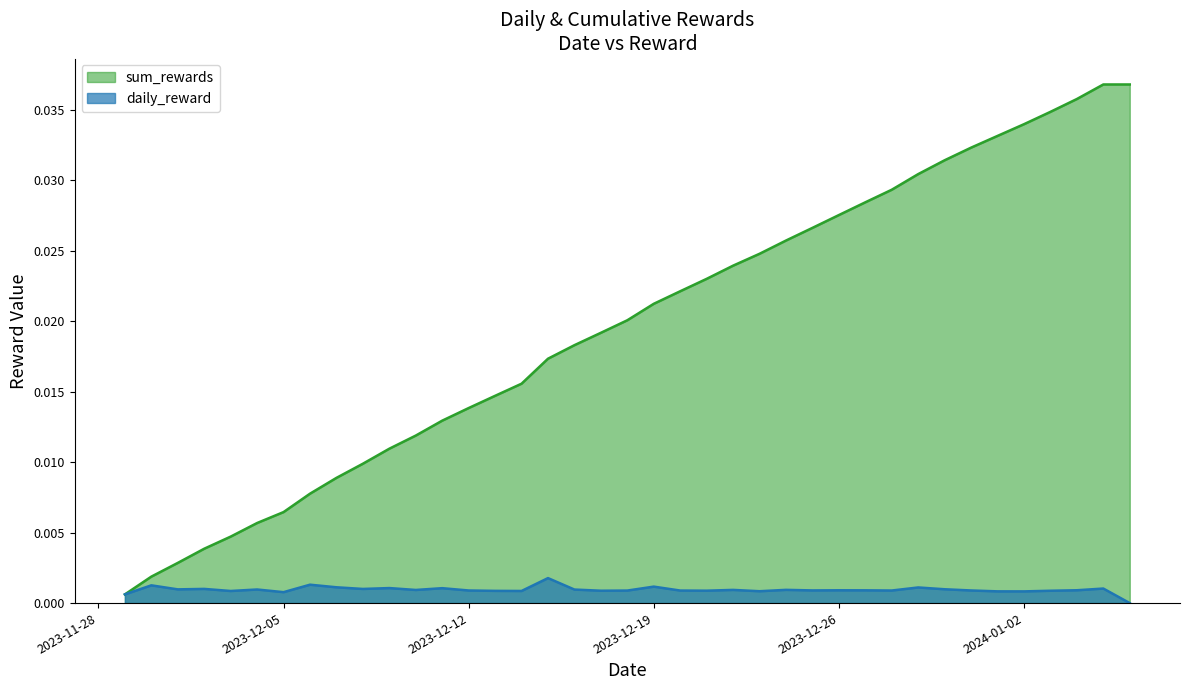

At how many categories does at least one series exceed 0?

39